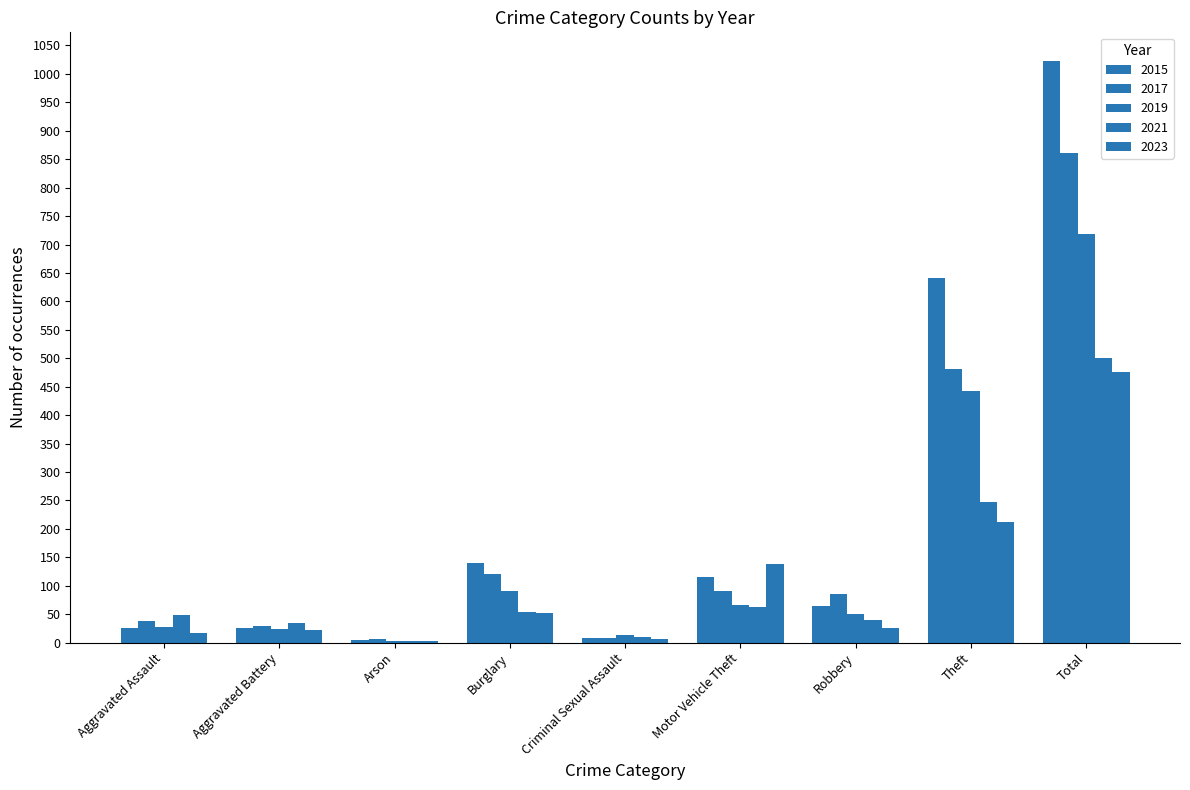

Which series has the widest spread of values?

2015